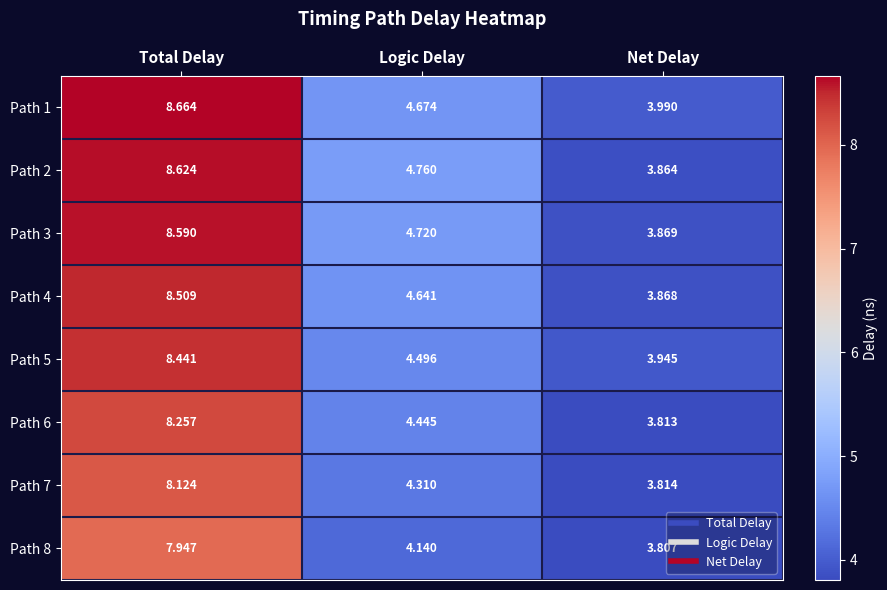

At which label does Path 8 first exceed 4?

Total Delay